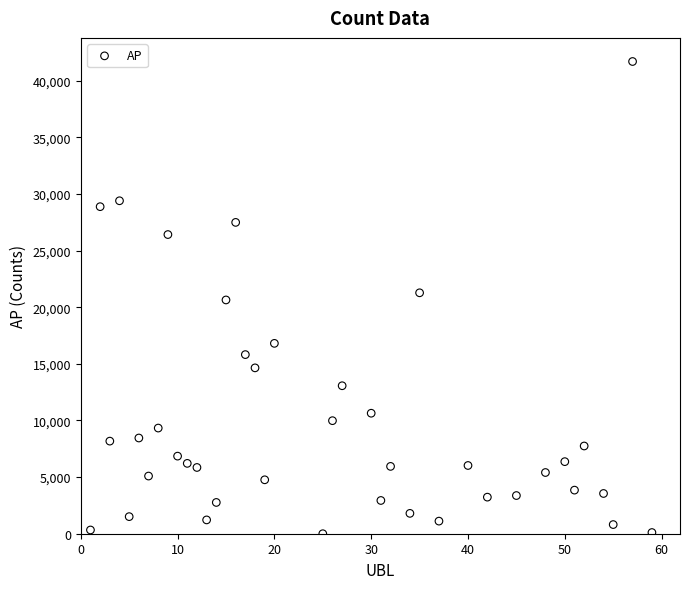

What is the range of X values (max minus min)?

58